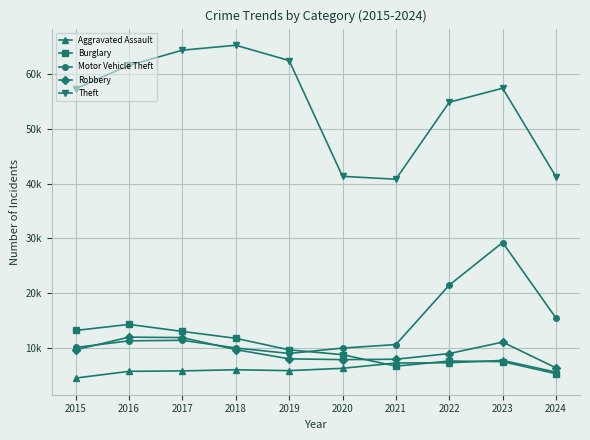

What is the difference between the Aggravated Assault values at 2021 and 2015?

2762